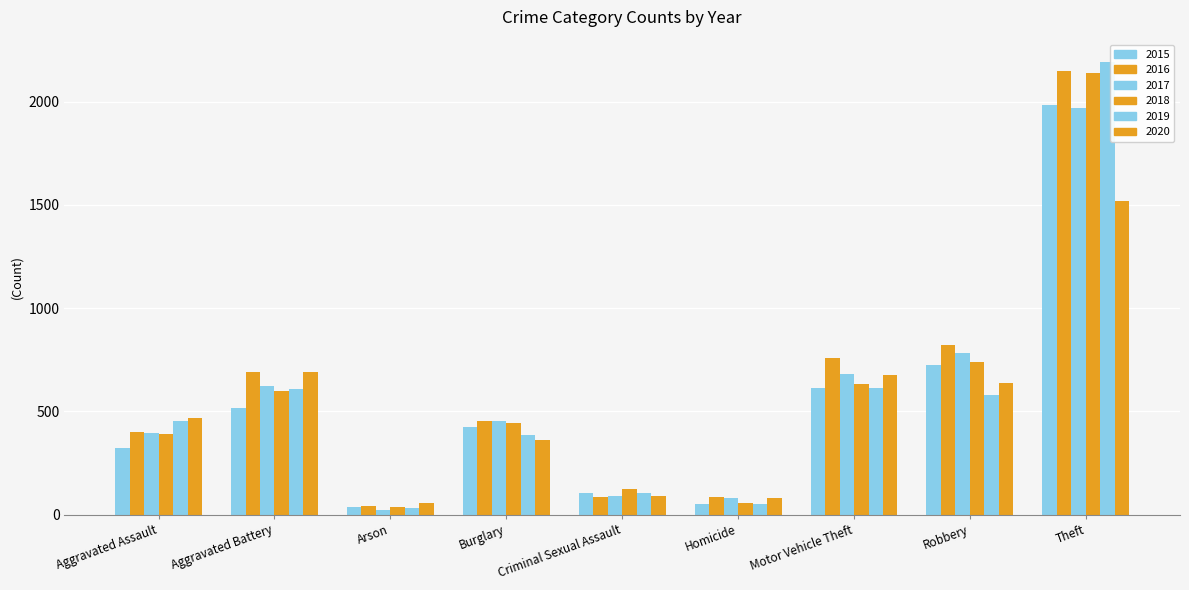

How many groups of bars are there?

9